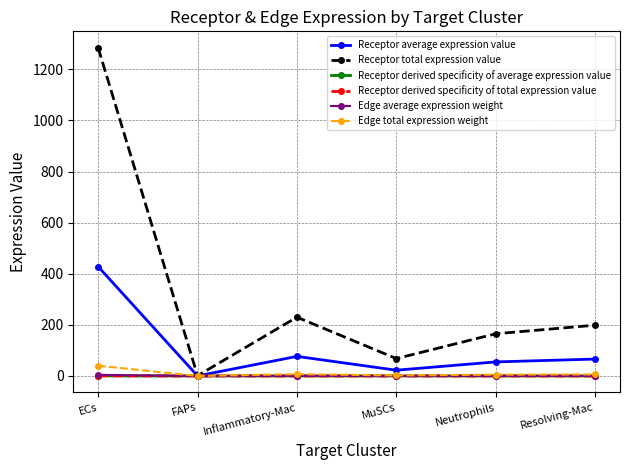

Which series has the largest total across all categories?

Receptor total expression value